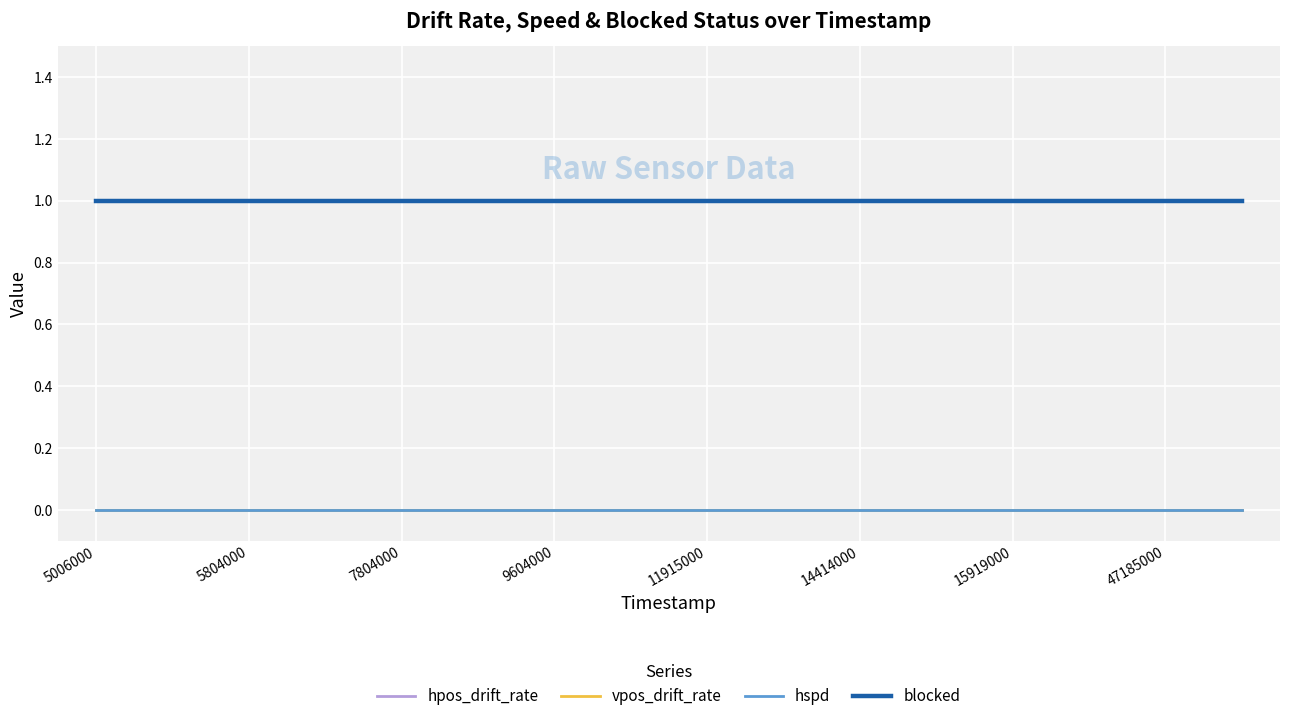

What is the sum of all blocked values?

16